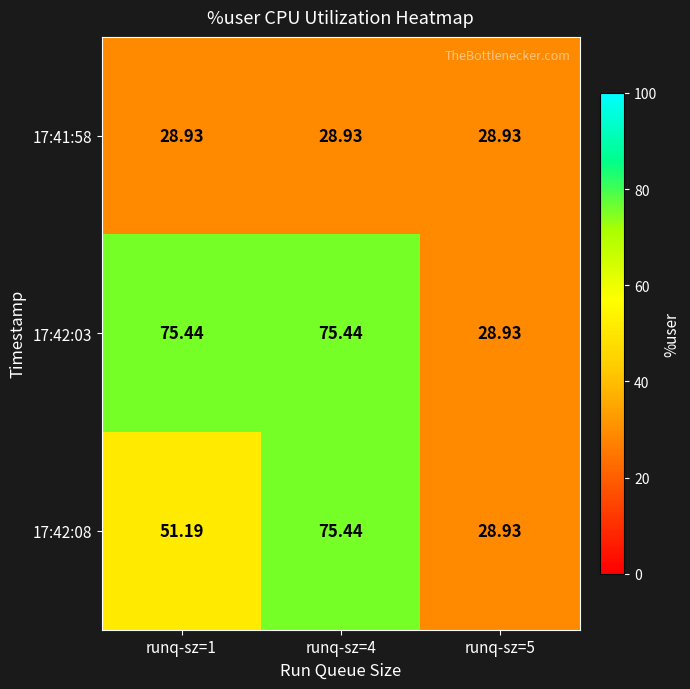

Which has a higher value, runq-sz=5 or runq-sz=1?

runq-sz=5